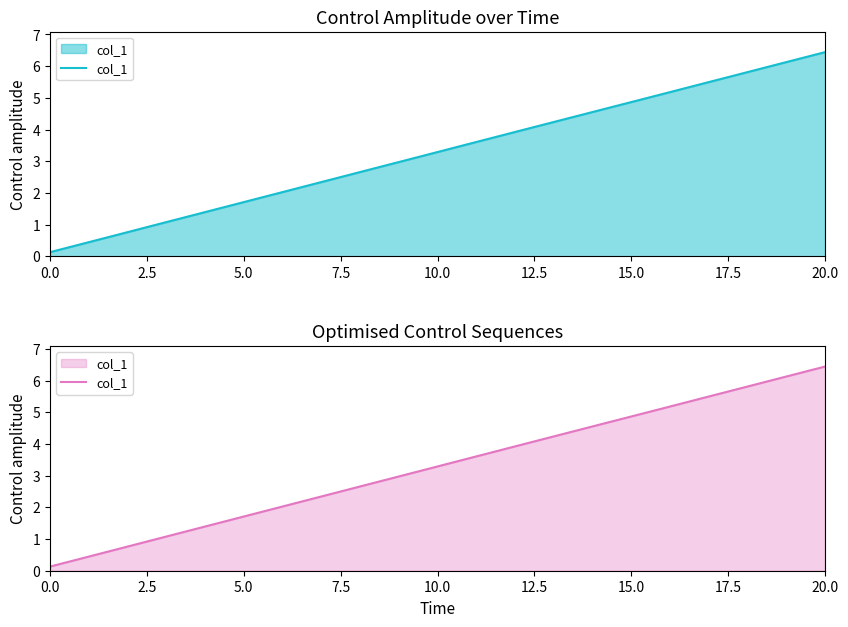

True or false: the data has more than 1 interior local peaks.

False